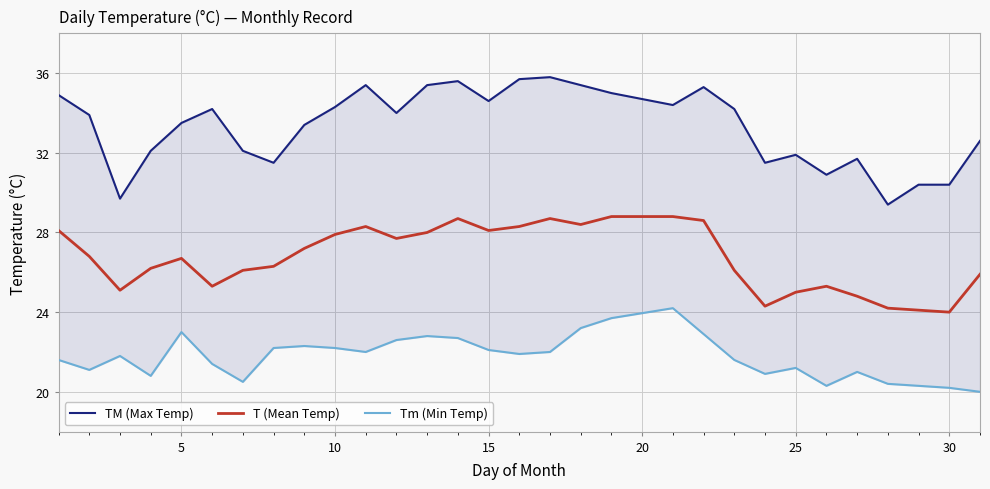

What is the greatest value displayed?

35.8